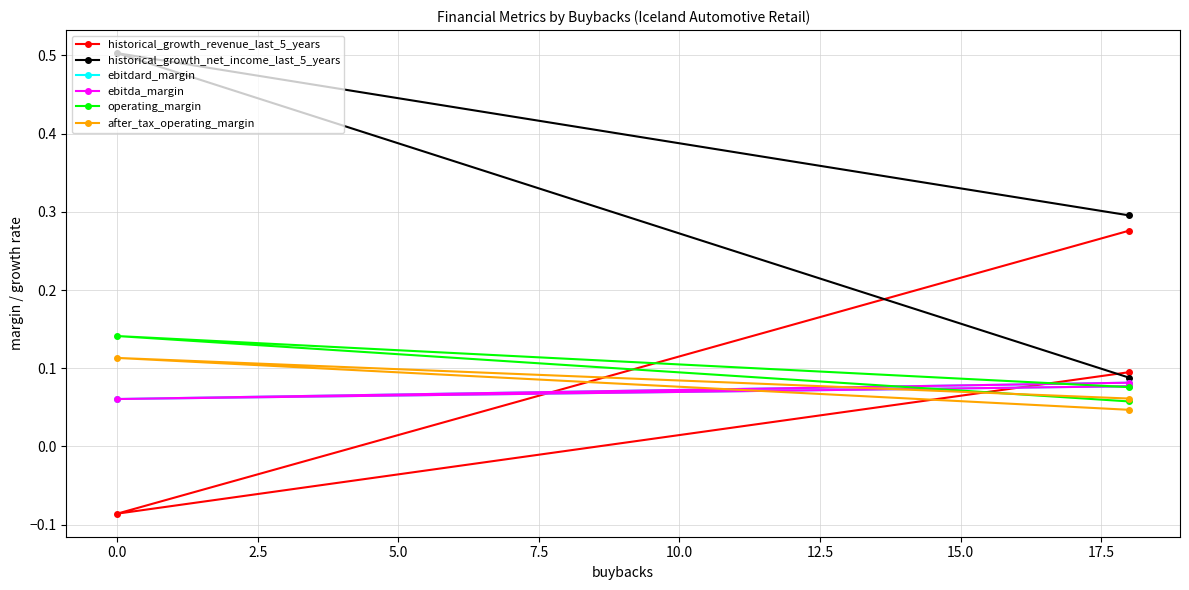

Between 0.0 and 2.5, which series saw the biggest shift?

historical_growth_net_income_last_5_years